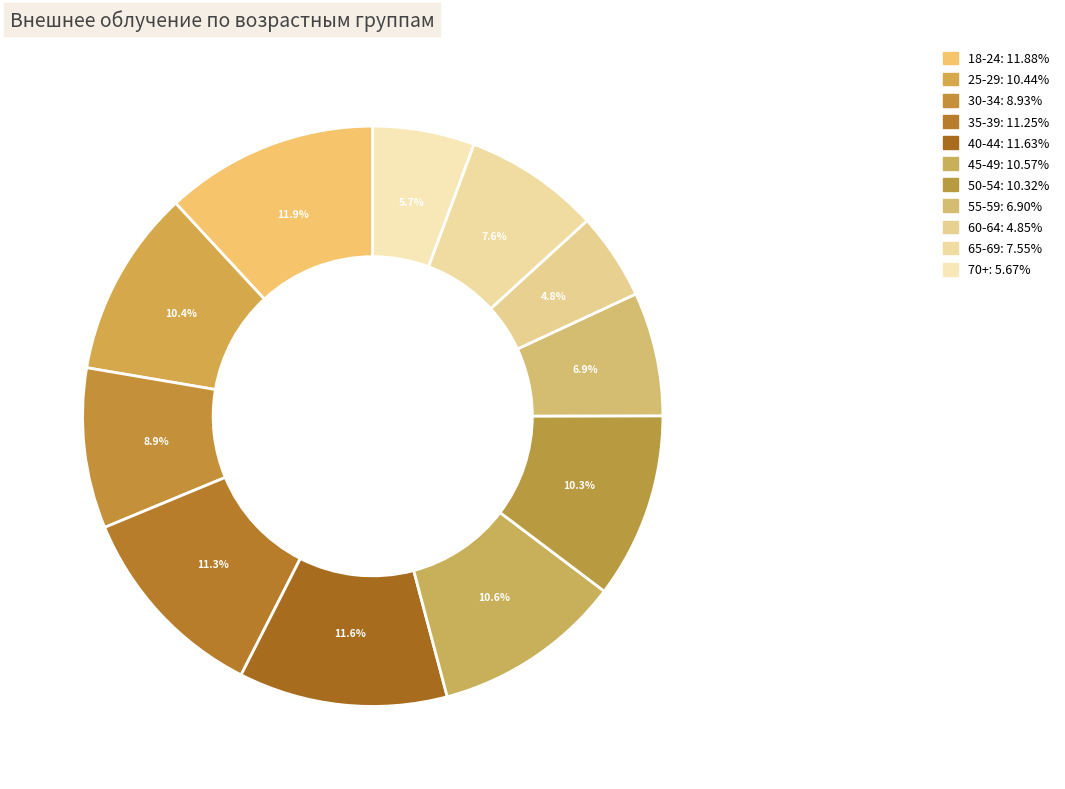

To the nearest percent, what percentage of the pie is 40-44?

12%